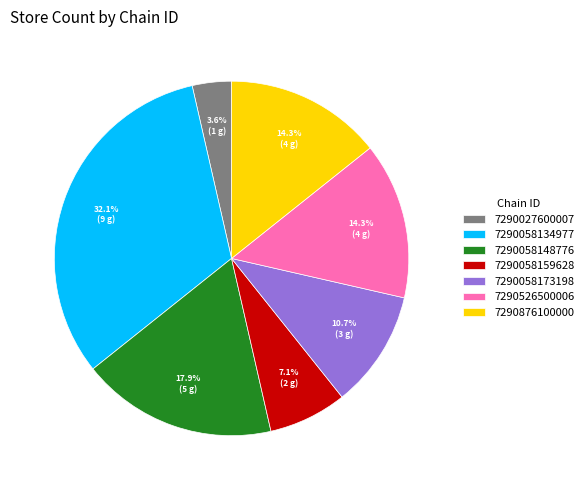

Combined, do 7290058159628 and 7290027600007 account for over 50%?

No